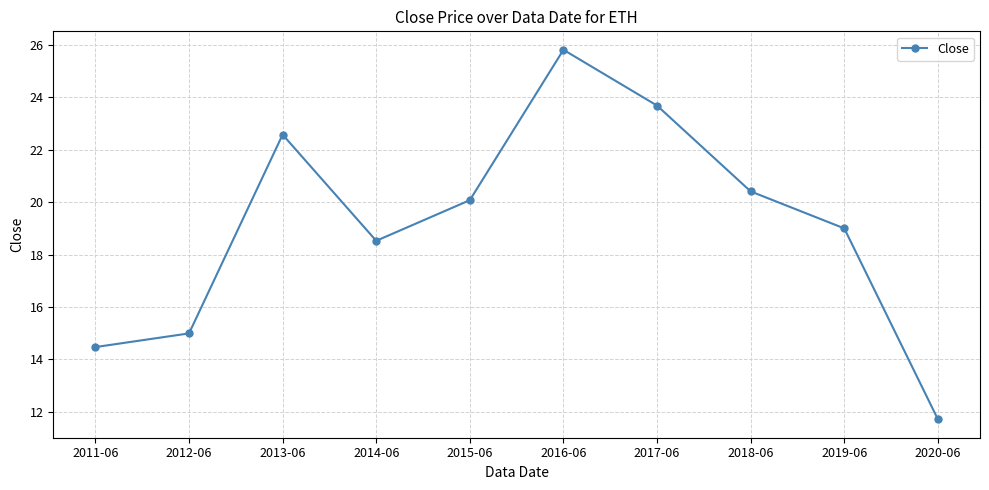

Count the number of categories in the chart.

10